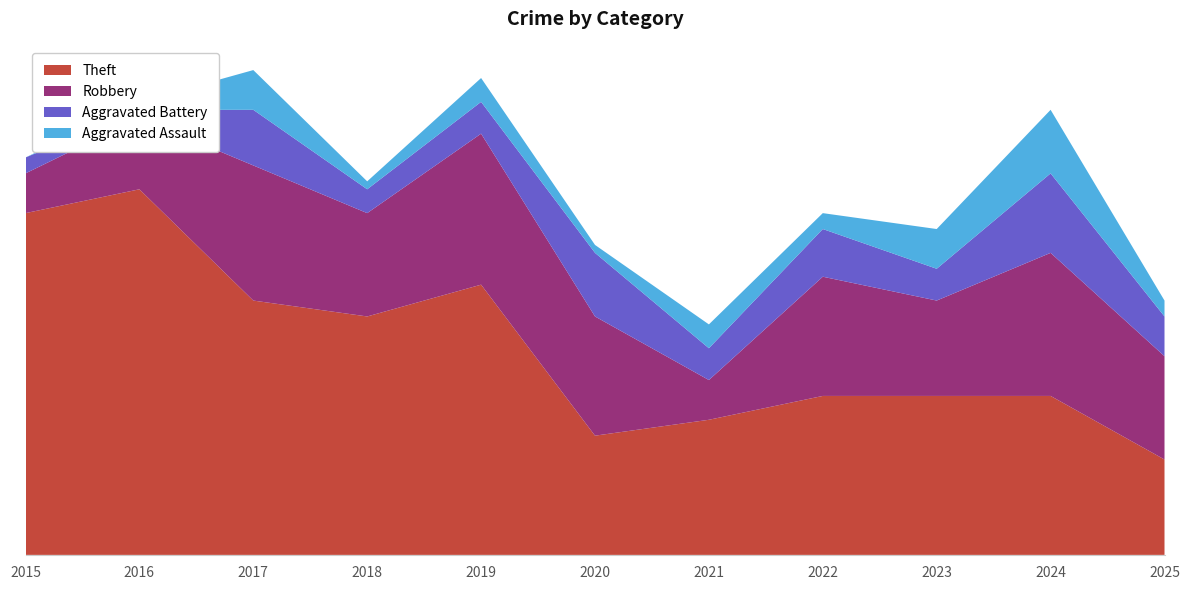

Reading left to right, extract all data points from this chart.

Theft: 2015=43	2016=46	2017=32	2018=30	2019=34	2020=15	2021=17	2022=20	2023=20	2024=20	2025=12
Robbery: 2015=5	2016=9	2017=17	2018=13	2019=19	2020=15	2021=5	2022=15	2023=12	2024=18	2025=13
Aggravated Battery: 2015=2	2016=1	2017=7	2018=3	2019=4	2020=8	2021=4	2022=6	2023=4	2024=10	2025=5
Aggravated Assault: 2015=0	2016=1	2017=5	2018=1	2019=3	2020=1	2021=3	2022=2	2023=5	2024=8	2025=2